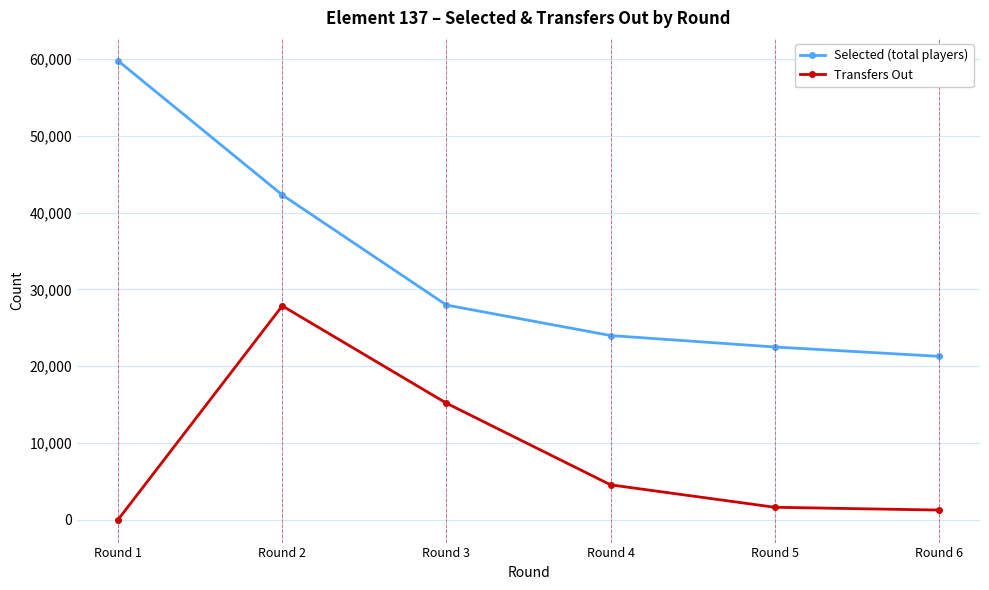

True or false: Transfers Out and Selected (total players) intersect in this chart.

False